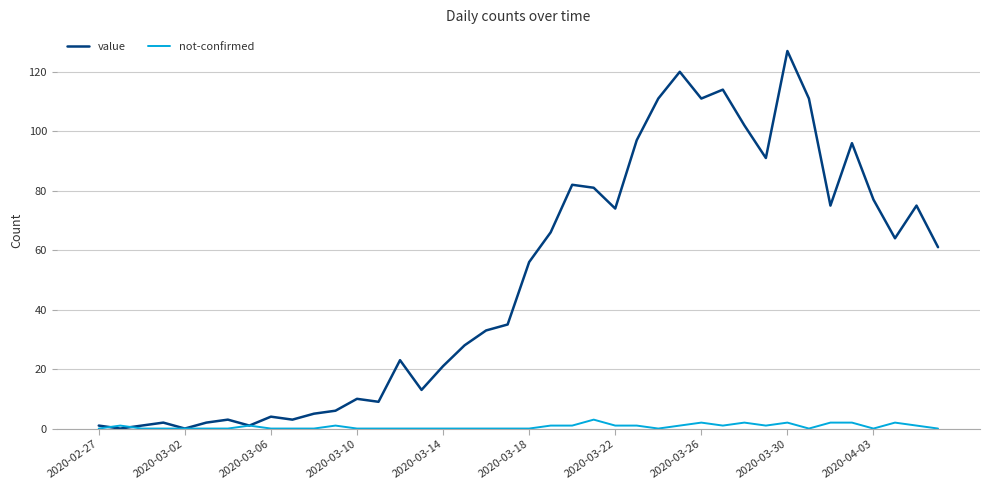

Which series has the largest total across all categories?

value